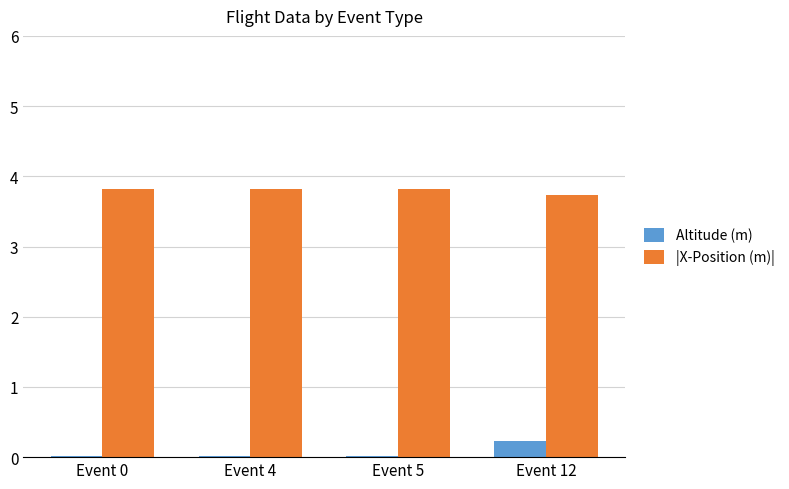

The value of |X-Position (m)| at Event 4 is 3.8. True or false?

True